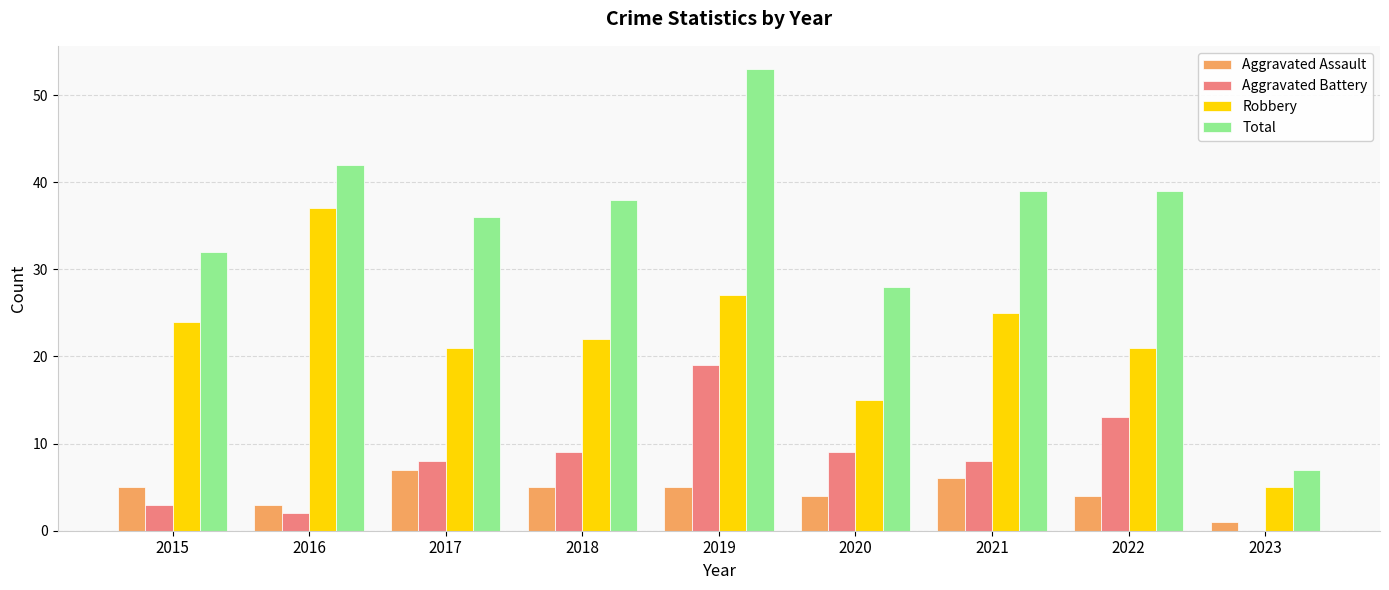

Which series changed the most between 2016 and 2020?

Robbery